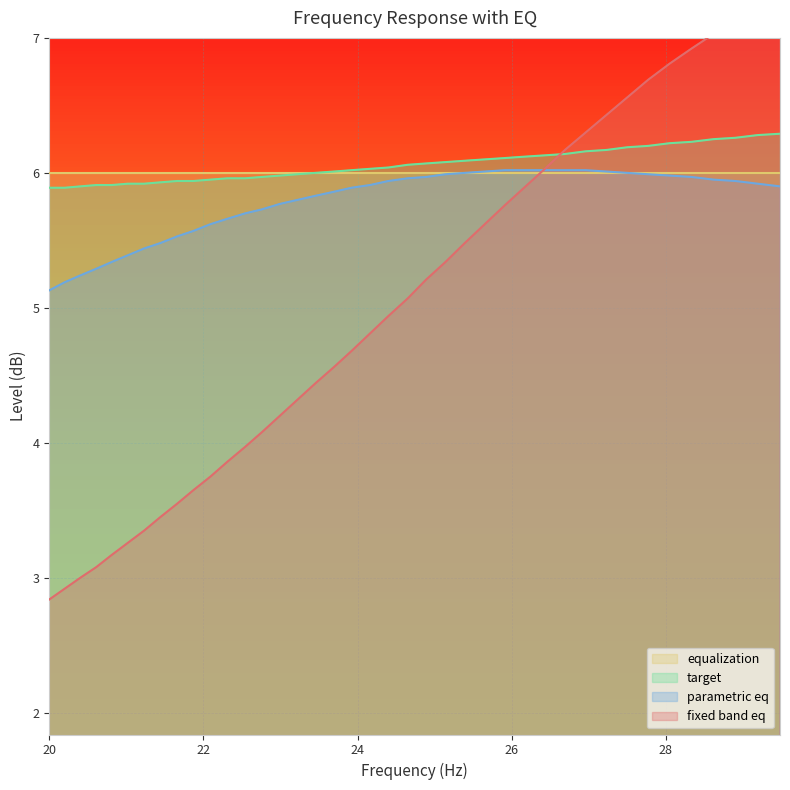

What is the difference between the maximum and minimum values in the target series?

0.4